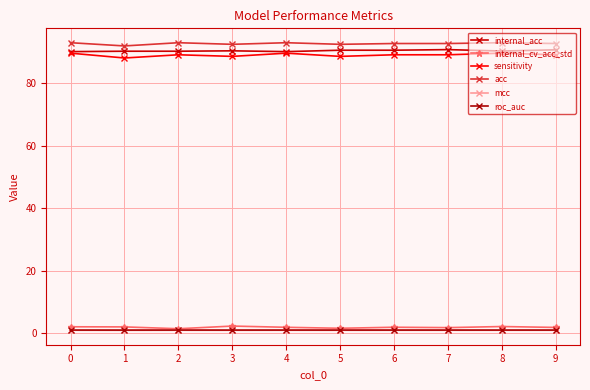

Rank the series by their maximum value, from highest to lowest.

acc, internal_acc, sensitivity, internal_cv_acc_std, roc_auc, mcc